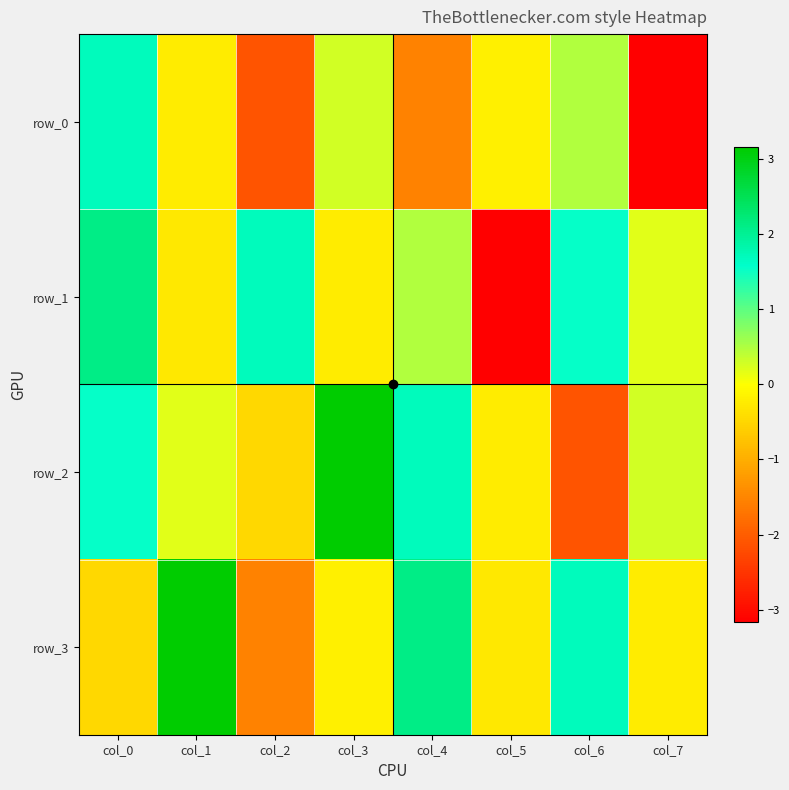

What is the sum of all row_3 values?

4.2